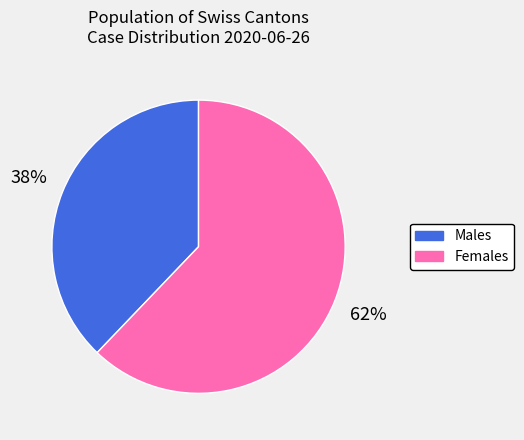

True or false: Males accounts for 38% of the total.

True